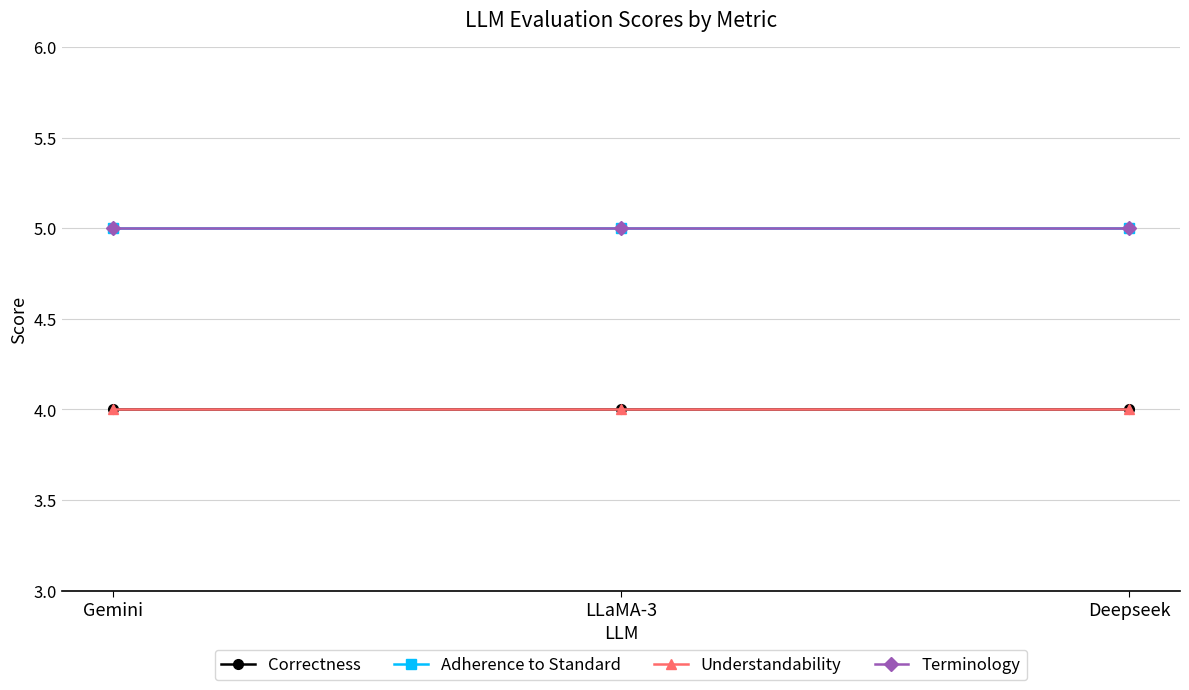

At which category does the chart reach its peak across all series?

Gemini